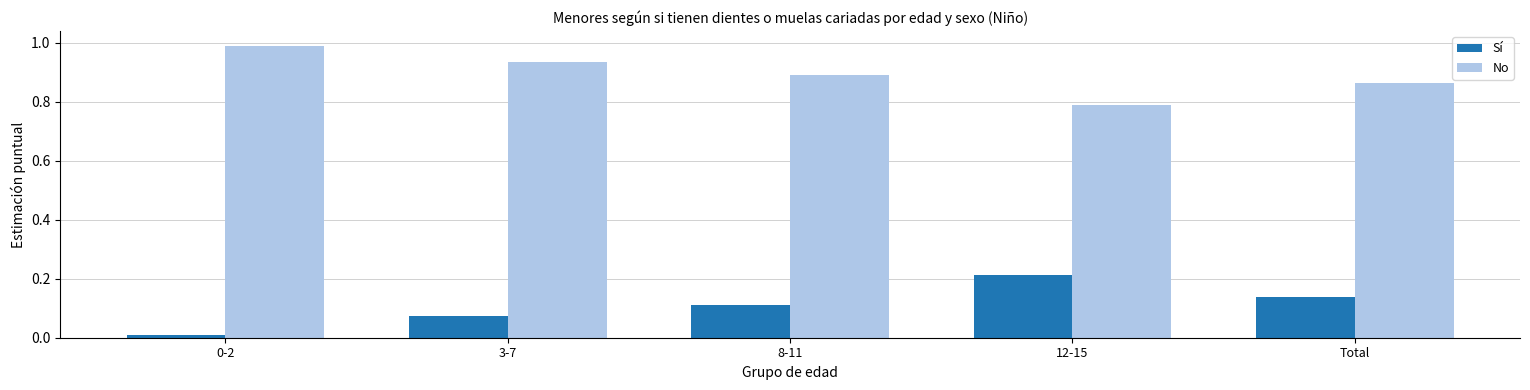

What position from the right is 12-15?

2